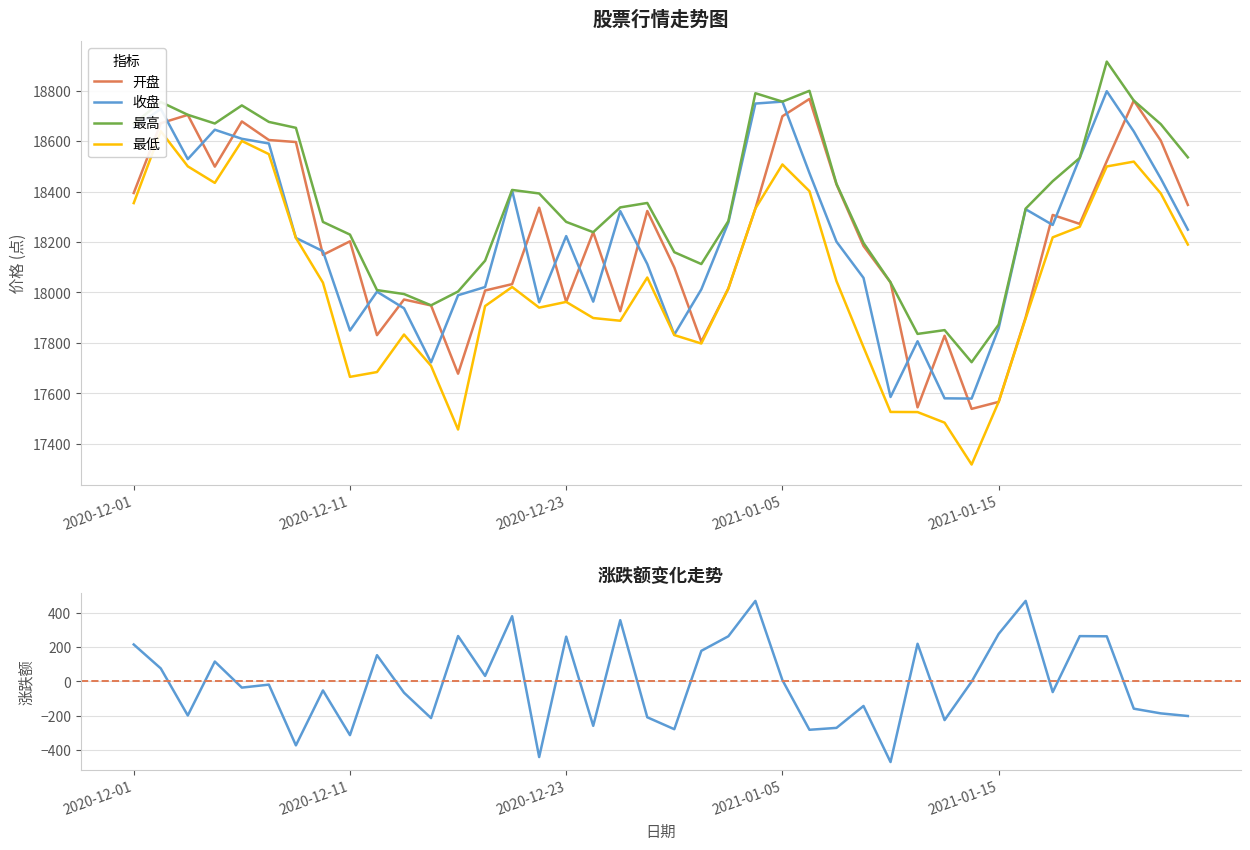

Which series has the largest range (max minus min)?

最低